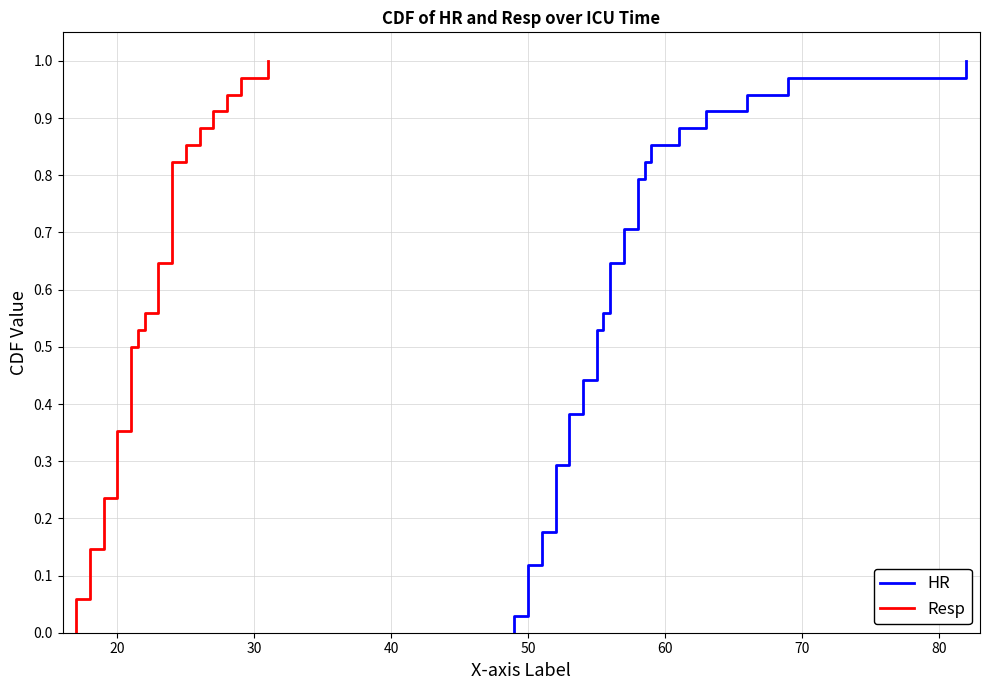

True or false: Resp has more than 2 points higher than both neighbors.

False